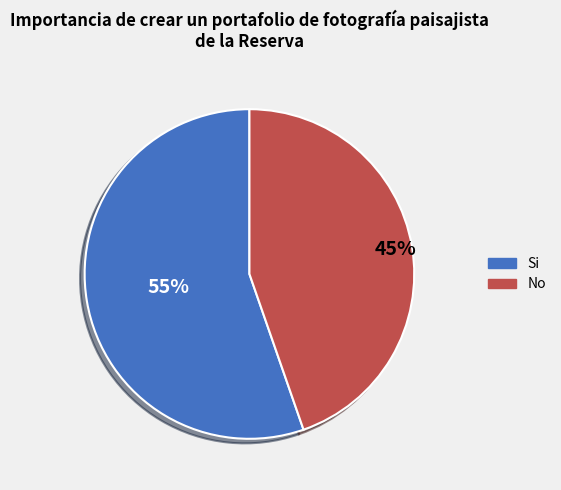

To the nearest percent, what is the average slice percentage?

50%